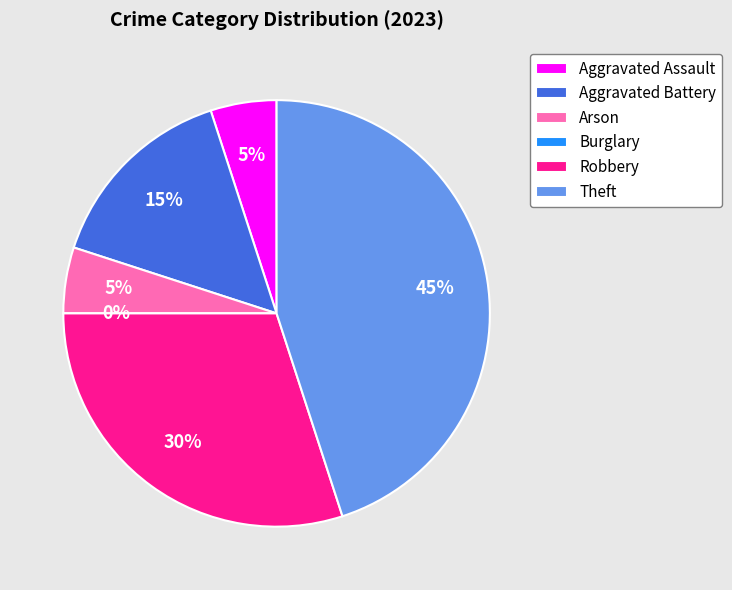

How many segments does this pie chart have?

6